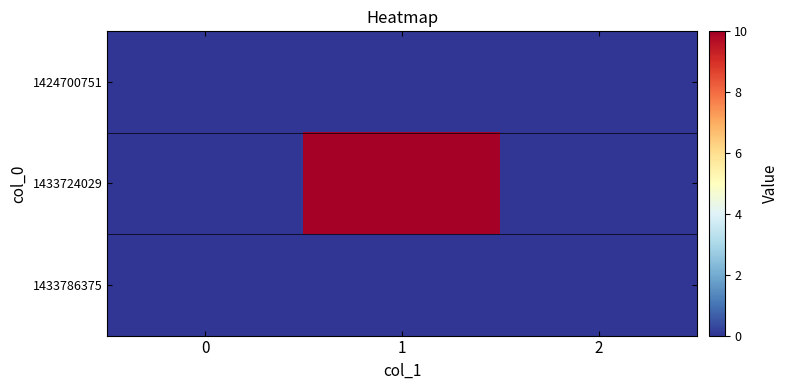

How many series are shown in this chart?

3